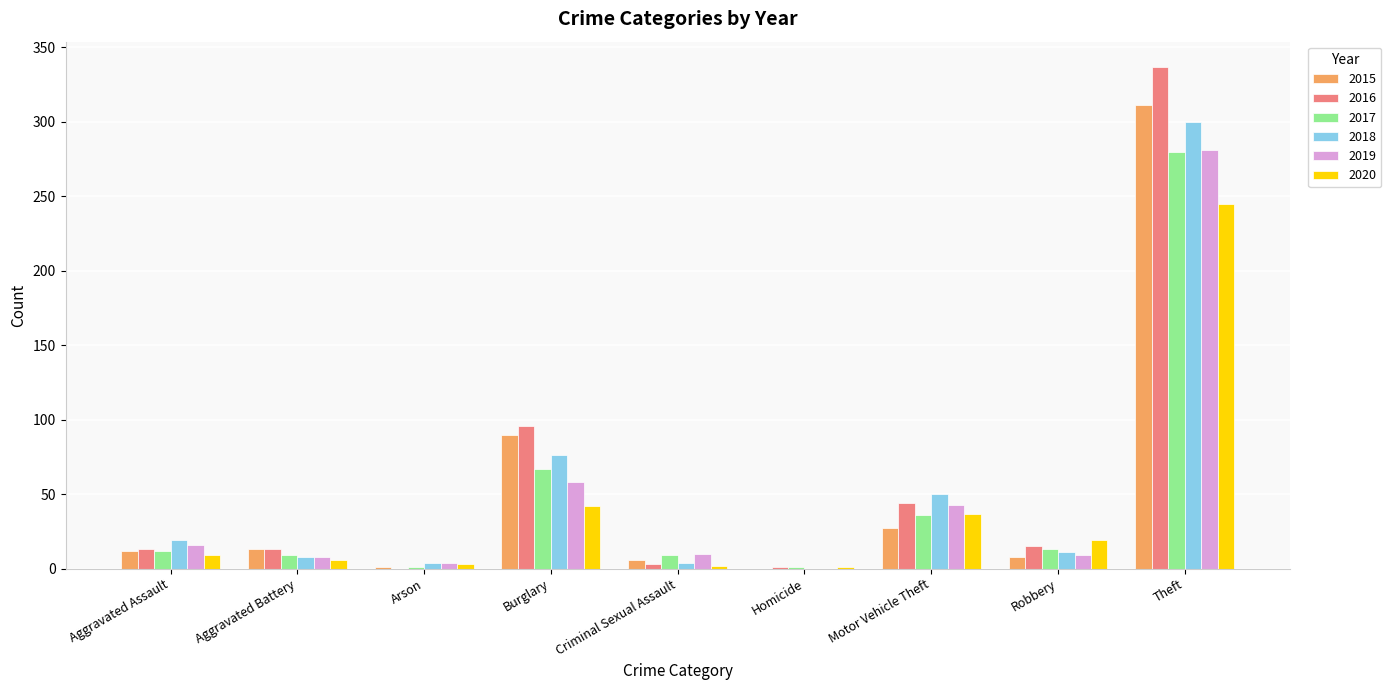

What is the greatest value displayed?

337